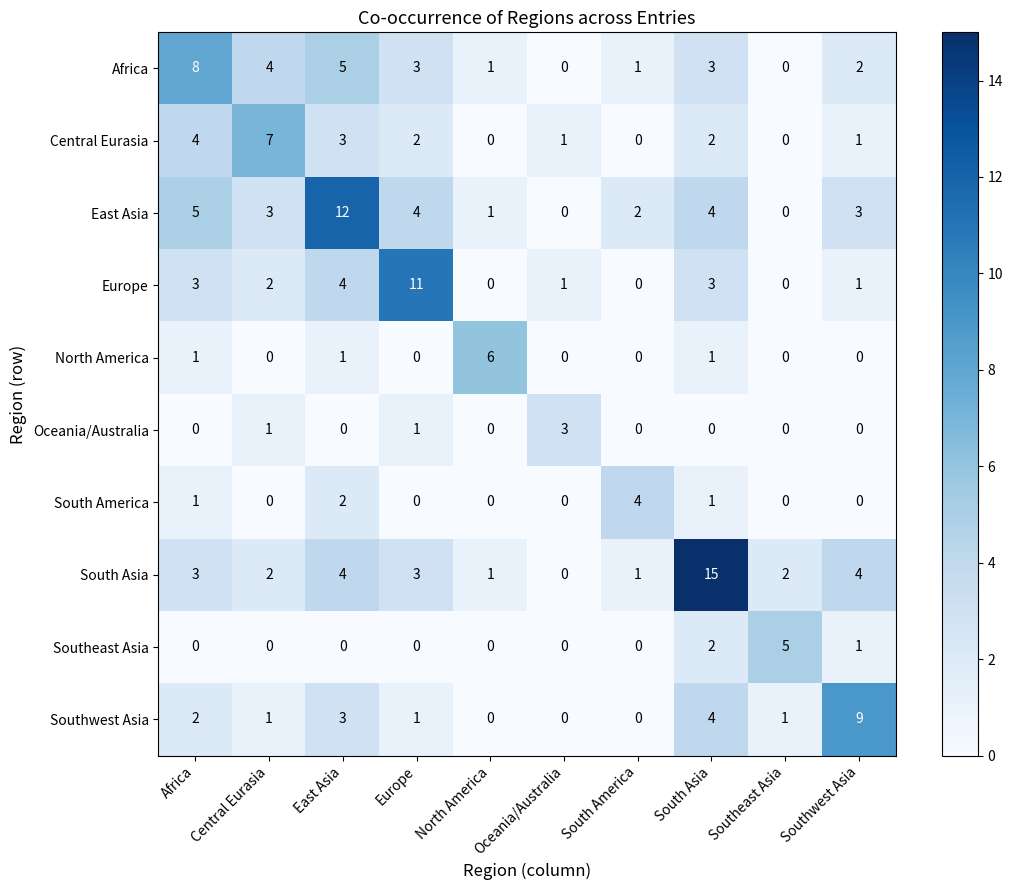

How many categories are shown in the chart?

10